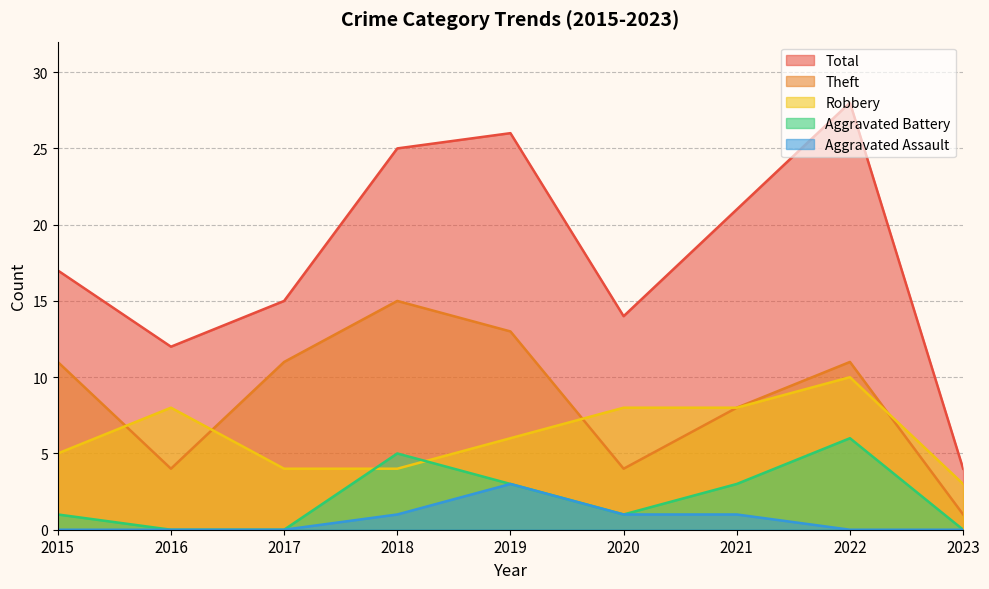

Rank the series at 2019 from highest to lowest value.

Total, Theft, Robbery, Aggravated Battery, Aggravated Assault